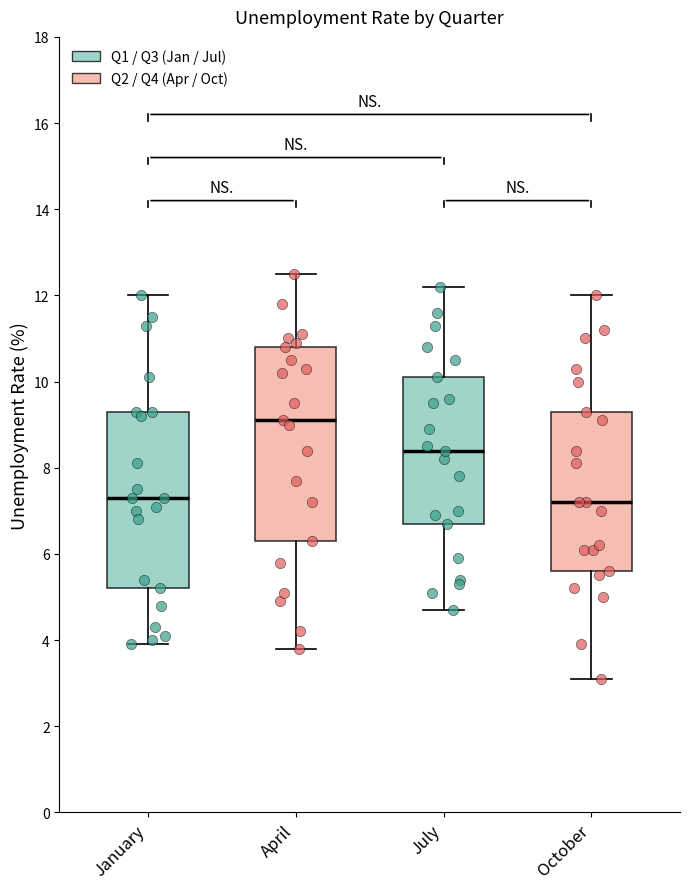

Reading left to right, read every box against the y-axis: the position of its median line, the range the box covers, and the ends of its whiskers. The values are not printed on the chart, so give them approximately, as read against the axis.

January: median 7.4, box 5.2 to 9.4, whiskers 4.0 to 12.0
April: median 9.2, box 6.4 to 10.8, whiskers 3.8 to 12.6
July: median 8.4, box 6.8 to 10.2, whiskers 4.8 to 12.2
October: median 7.2, box 5.6 to 9.4, whiskers 3.2 to 12.0